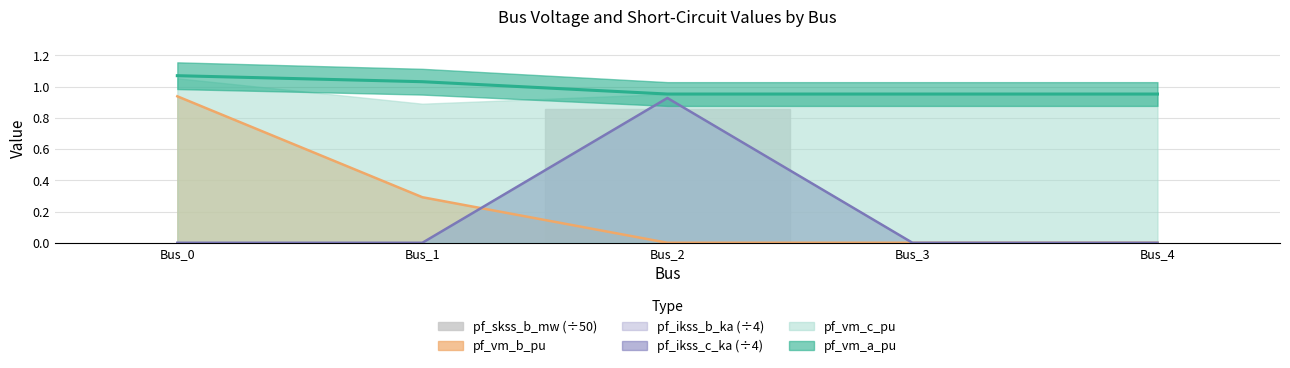

Is the value of pf_vm_b_pu at Bus_4 greater than the value of pf_ikss_b_ka (÷4) at Bus_2?

No